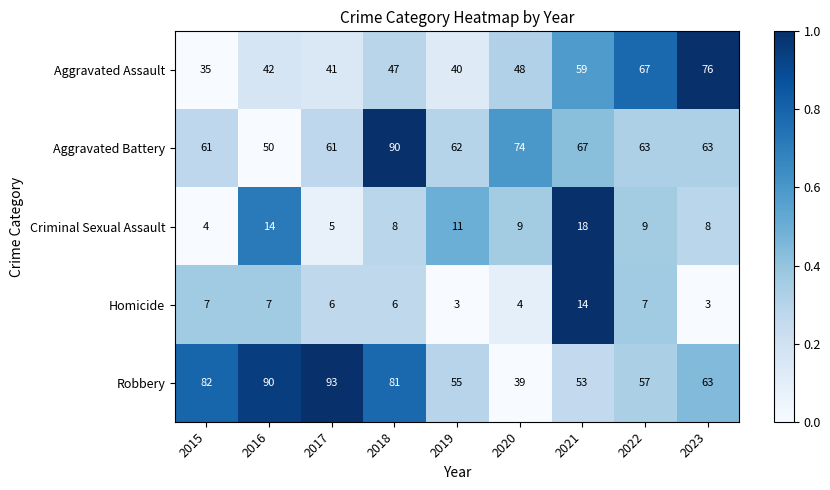

What is the sum of all Criminal Sexual Assault values?

86